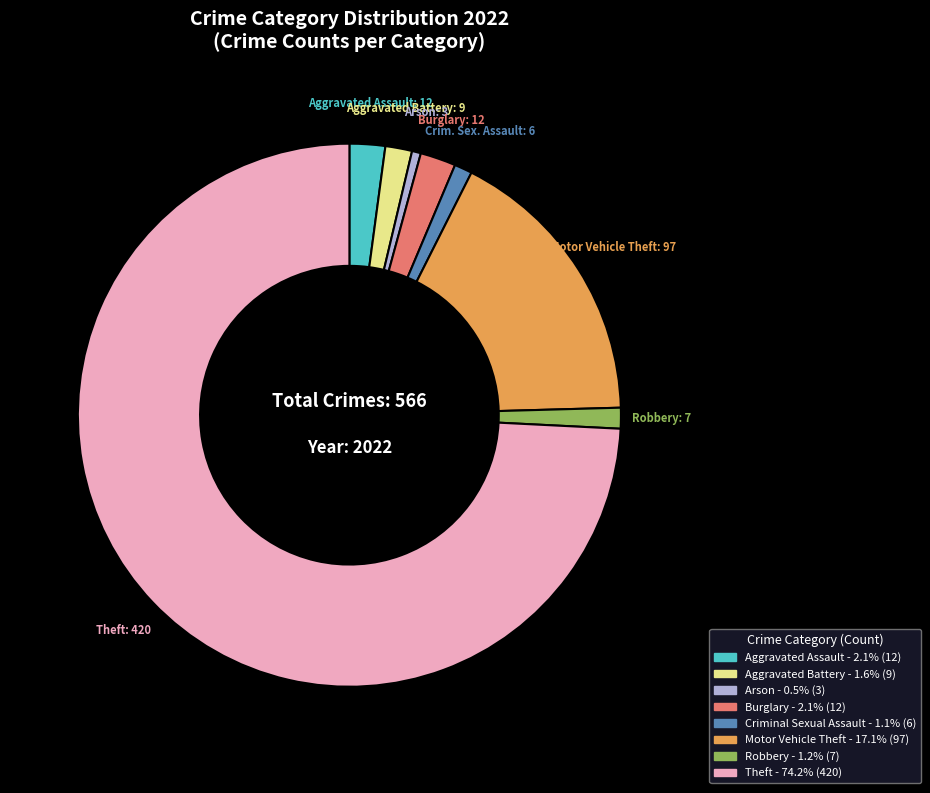

Do Criminal Sexual Assault and Robbery together represent more than half of the pie?

No